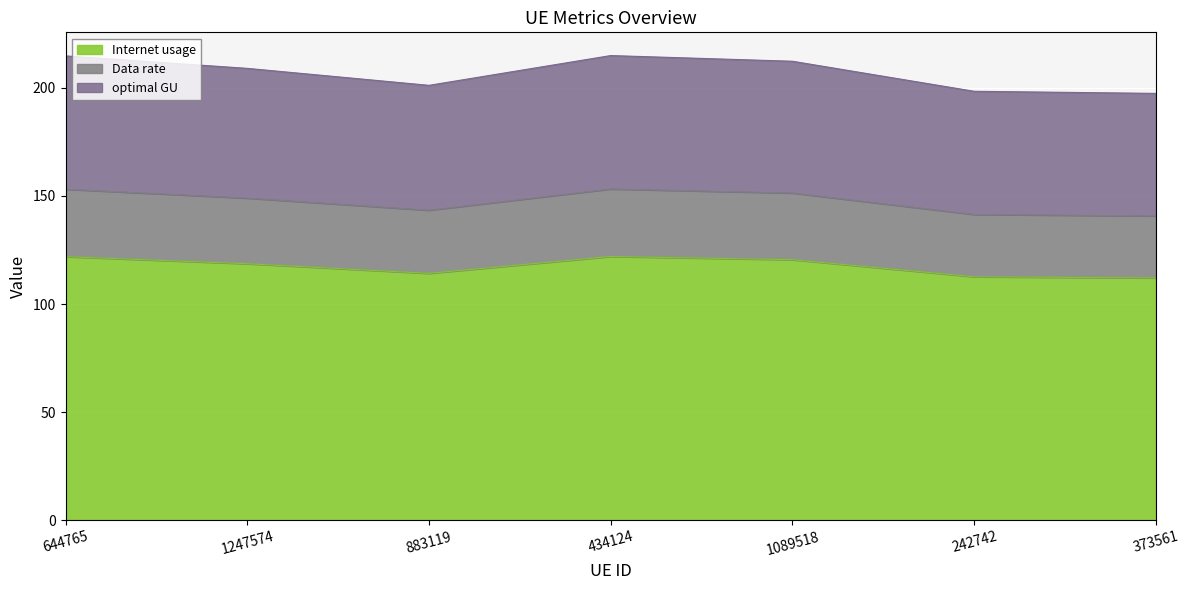

Is the value of optimal GU at 644765 greater than the value of Internet usage at 644765?

Yes